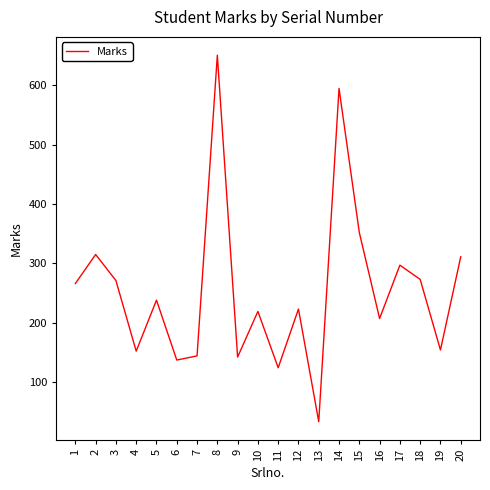

What is the difference between the values at 14 and 1?

329